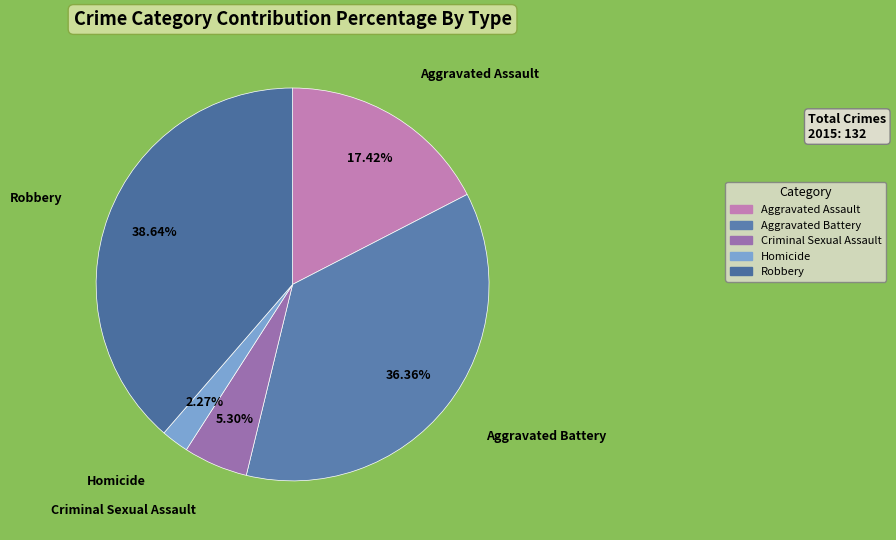

To the nearest percent, what portion does Criminal Sexual Assault represent?

5%